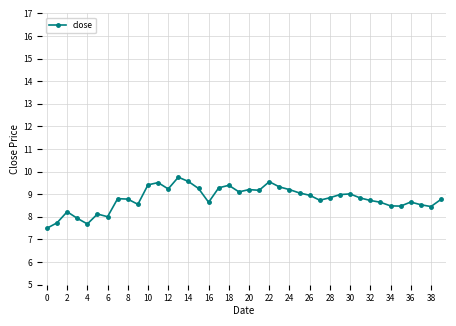

True or false: the data has more than 1 interior local peaks.

True